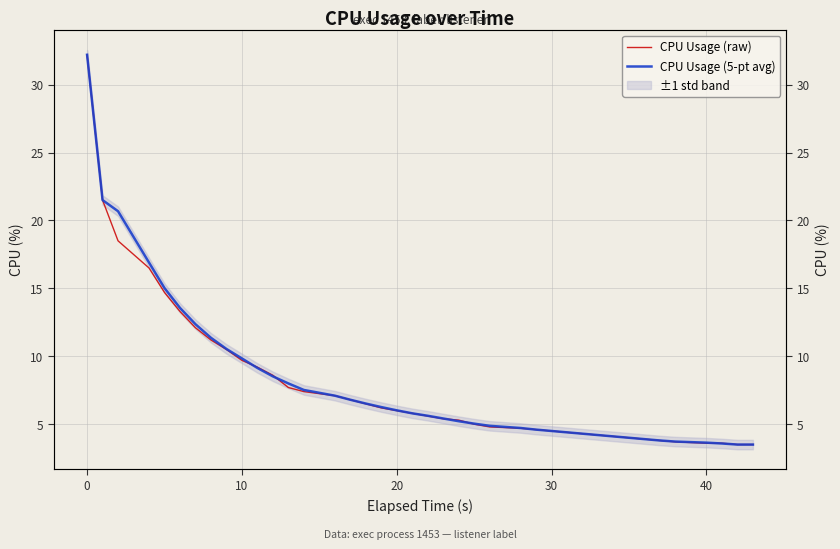

How many lines are shown in the chart?

2